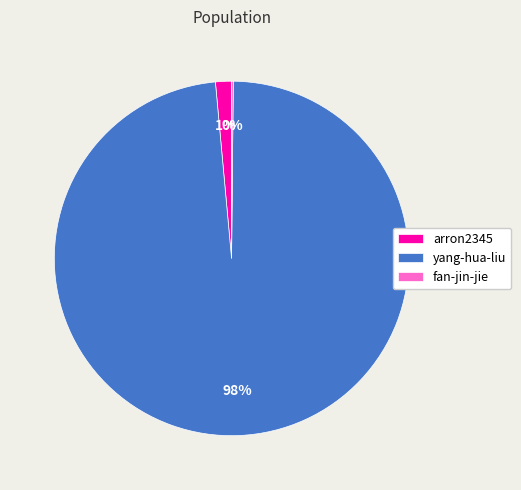

Between arron2345 and yang-hua-liu, which is larger?

yang-hua-liu